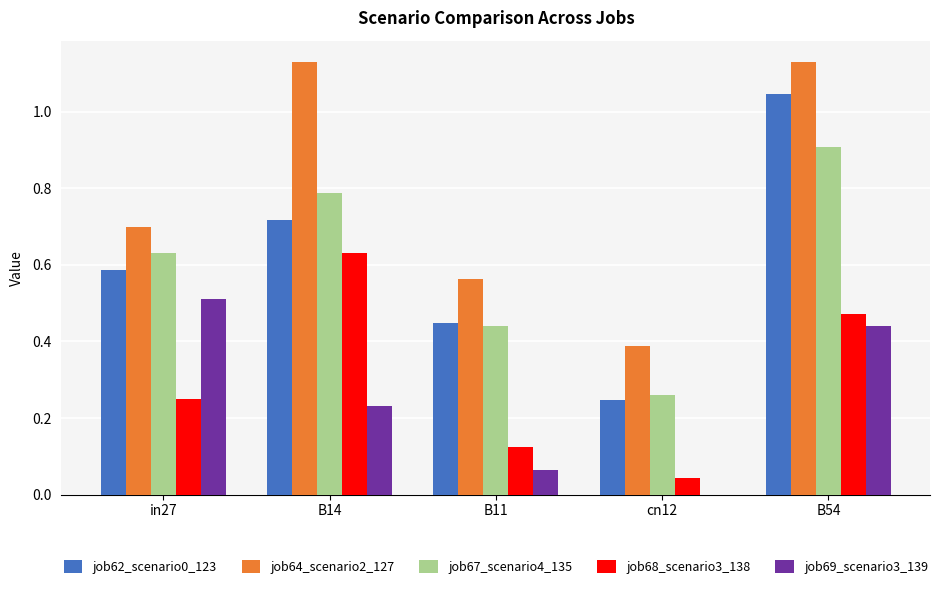

Which series has the largest total across all categories?

job64_scenario2_127